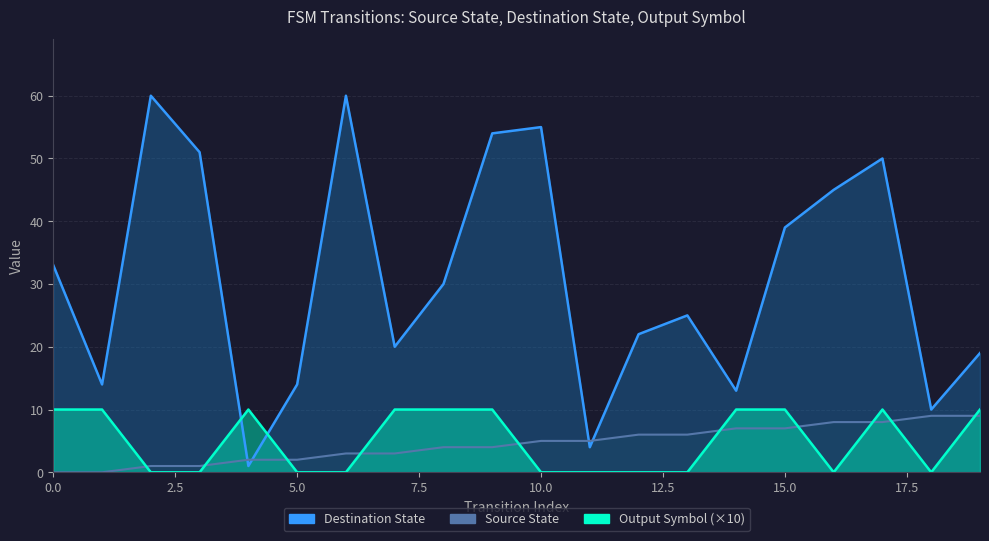

At which category is the sum across all series the highest?

9